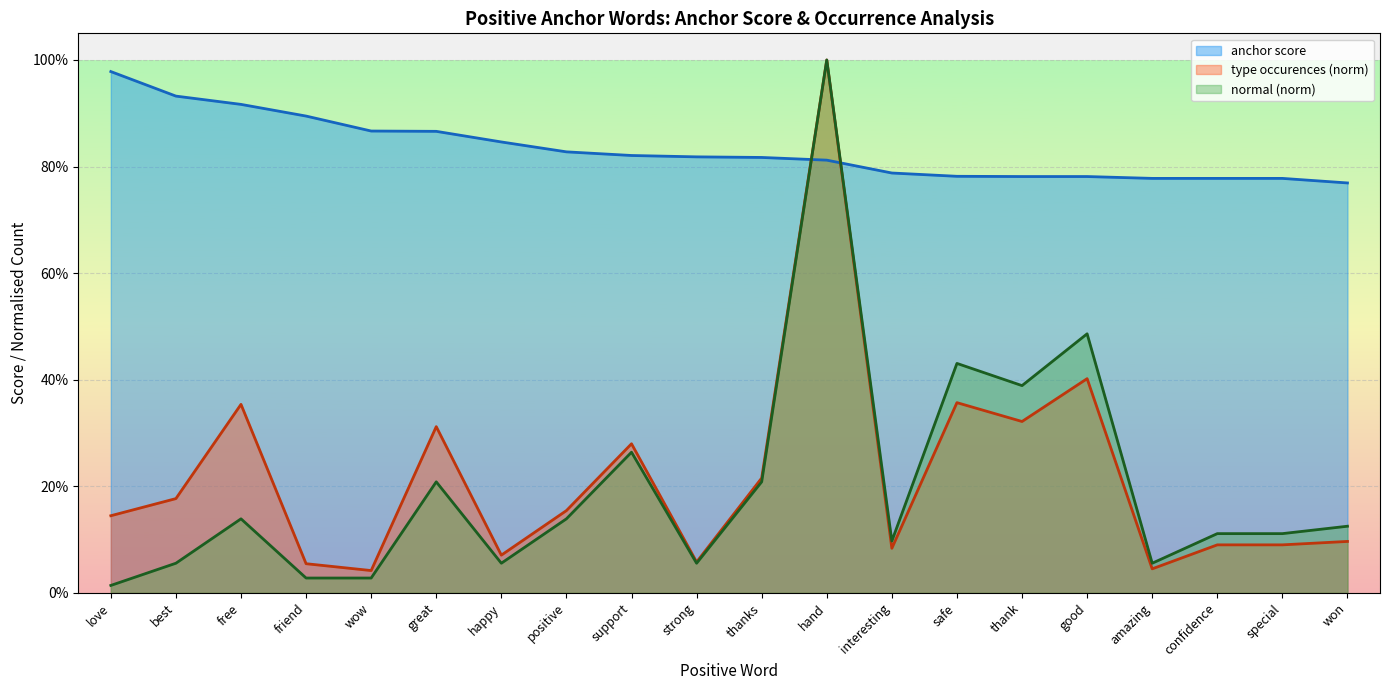

Reading left to right, what are all the values shown in this chart?

anchor score: 1.0	0.9	0.9	0.9	0.9	0.9	0.8	0.8	0.8	0.8	0.8	0.8	0.8	0.8	0.8	0.8	0.8	0.8	0.8	0.8
normal: 0.0	0.1	0.1	0.0	0.0	0.2	0.1	0.1	0.3	0.1	0.2	1.0	0.1	0.4	0.4	0.5	0.1	0.1	0.1	0.1
type occurences: 0.1	0.2	0.4	0.1	0.0	0.3	0.1	0.2	0.3	0.1	0.2	1.0	0.1	0.4	0.3	0.4	0.0	0.1	0.1	0.1